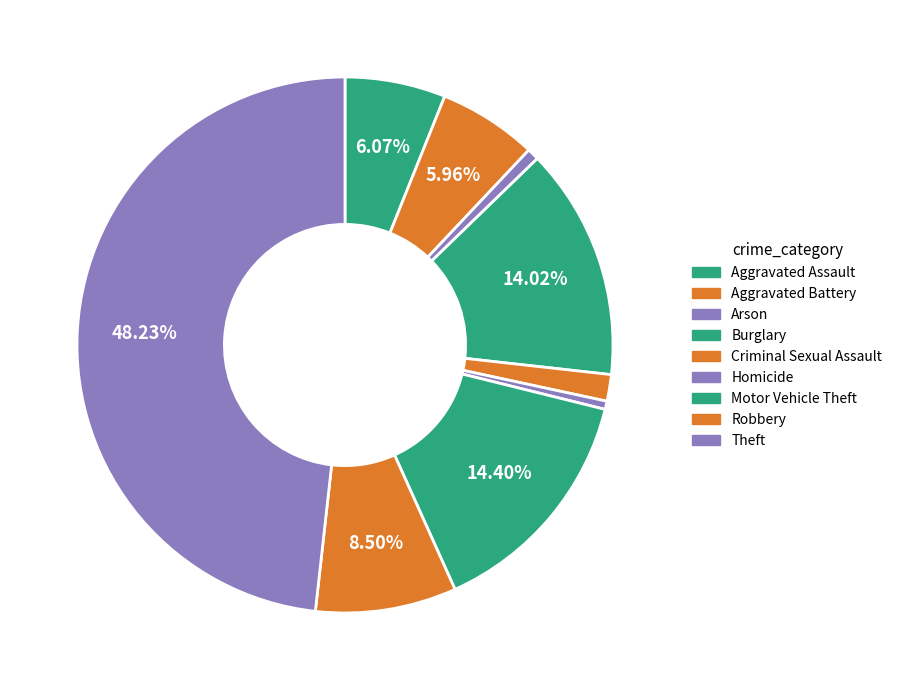

Is it true that Robbery is 8% of the pie?

True